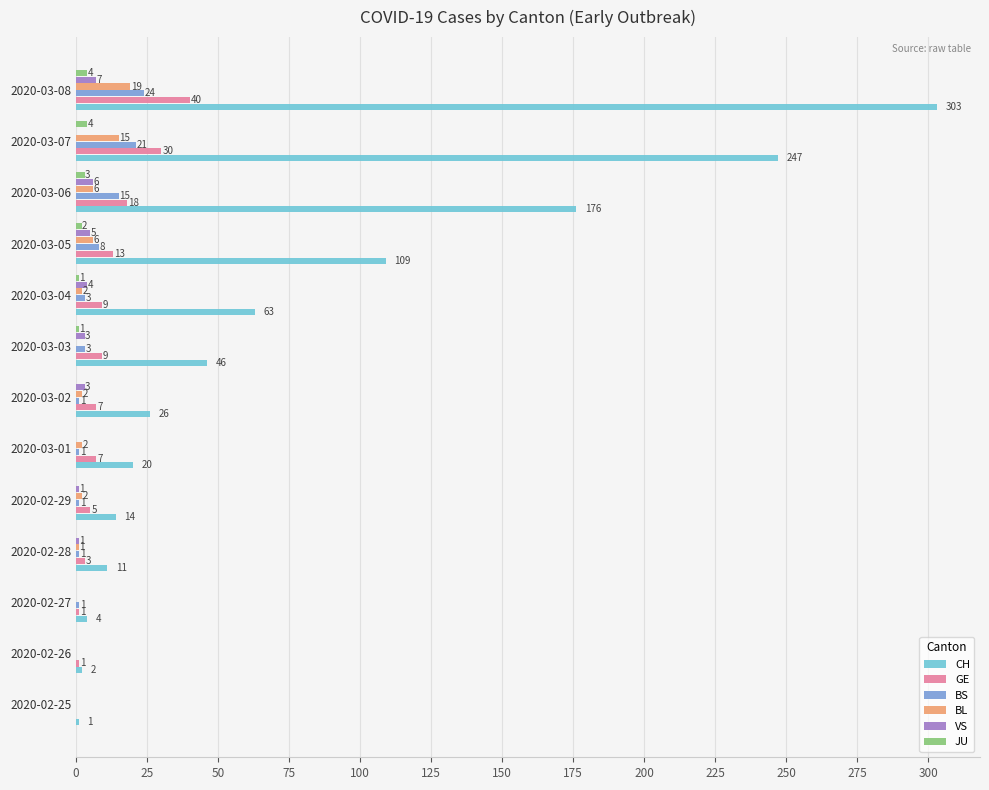

What is the sum of the BL values at 2020-02-29 and 2020-03-04?

4